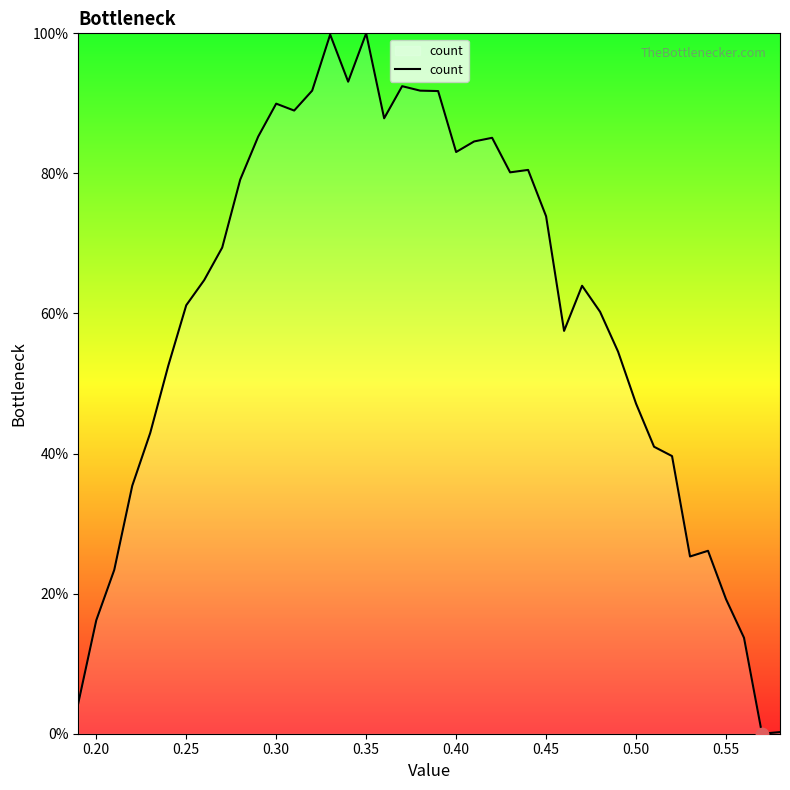

What is the maximum value shown in the chart?

100.0